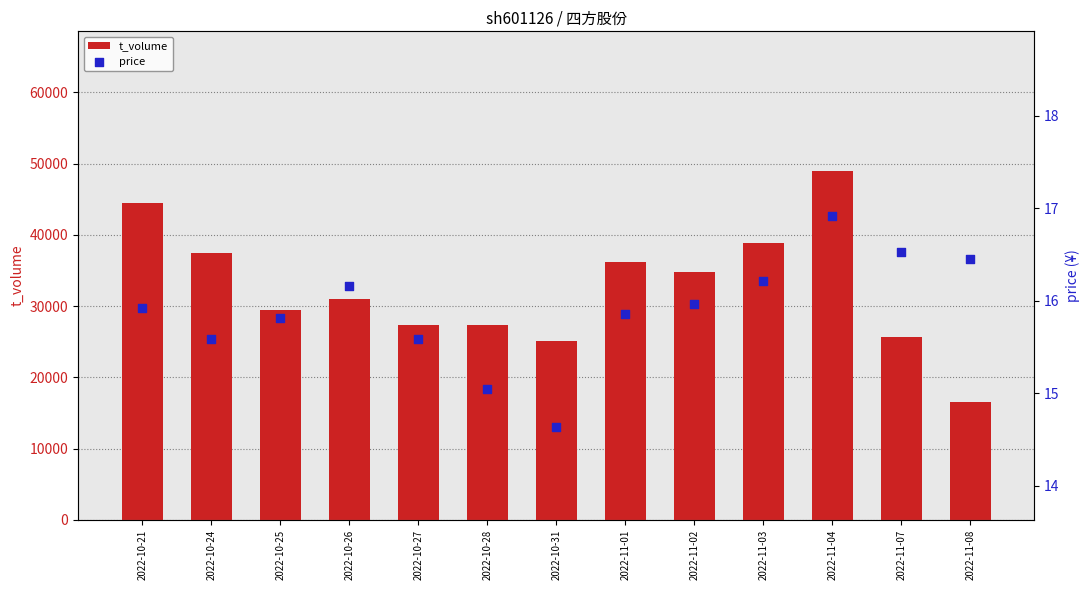

Which series reaches the maximum Y coordinate?

t_volume